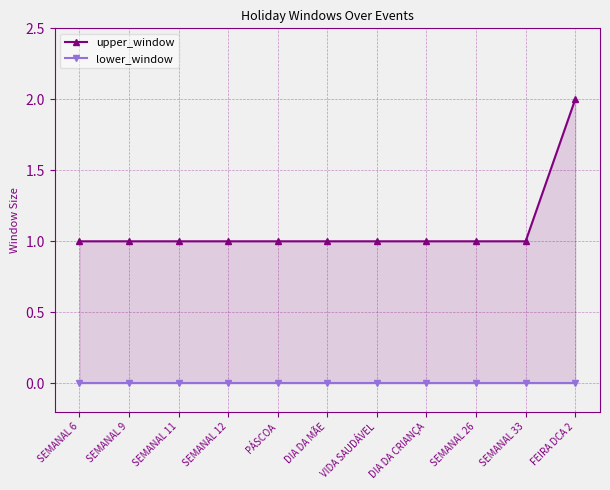

What is the label of the 2nd point from the right?

SEMANAL 33